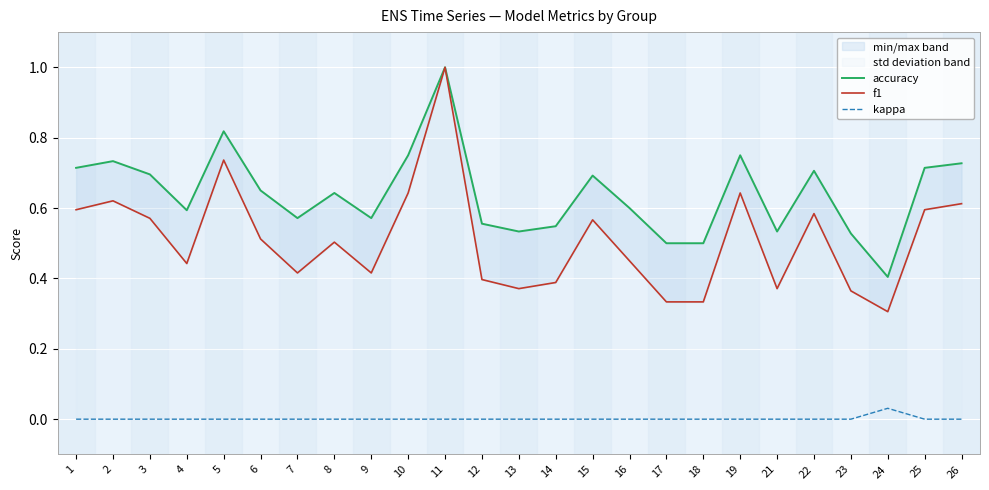

True or false: accuracy has more than 0 interior local peaks.

True